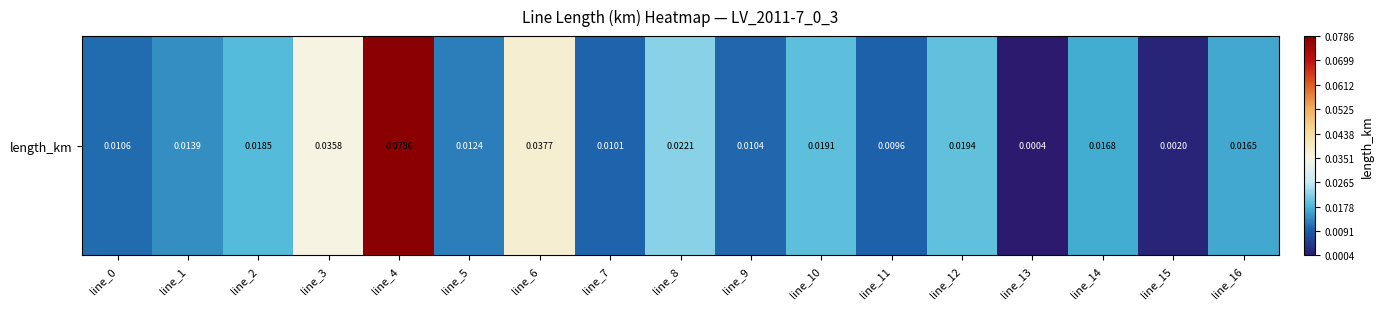

The chart shows a value of 0.0 at line_7. True or false?

False